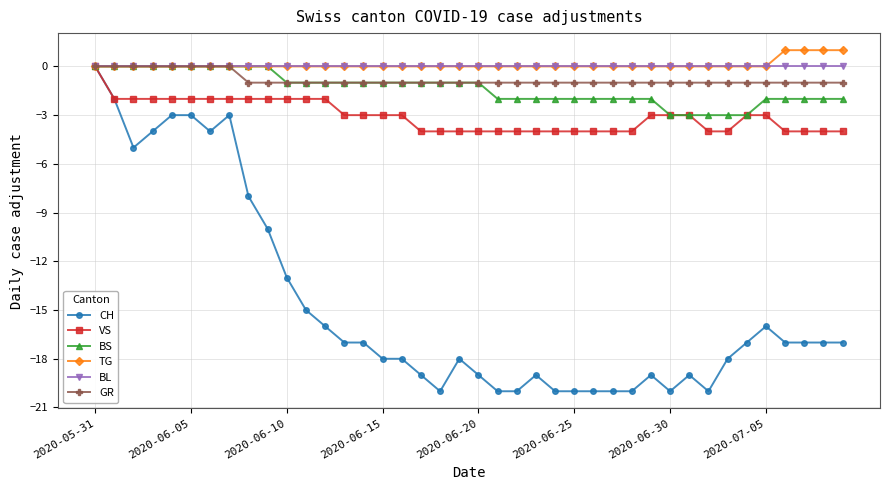

What is the minimum value shown in the chart?

-20